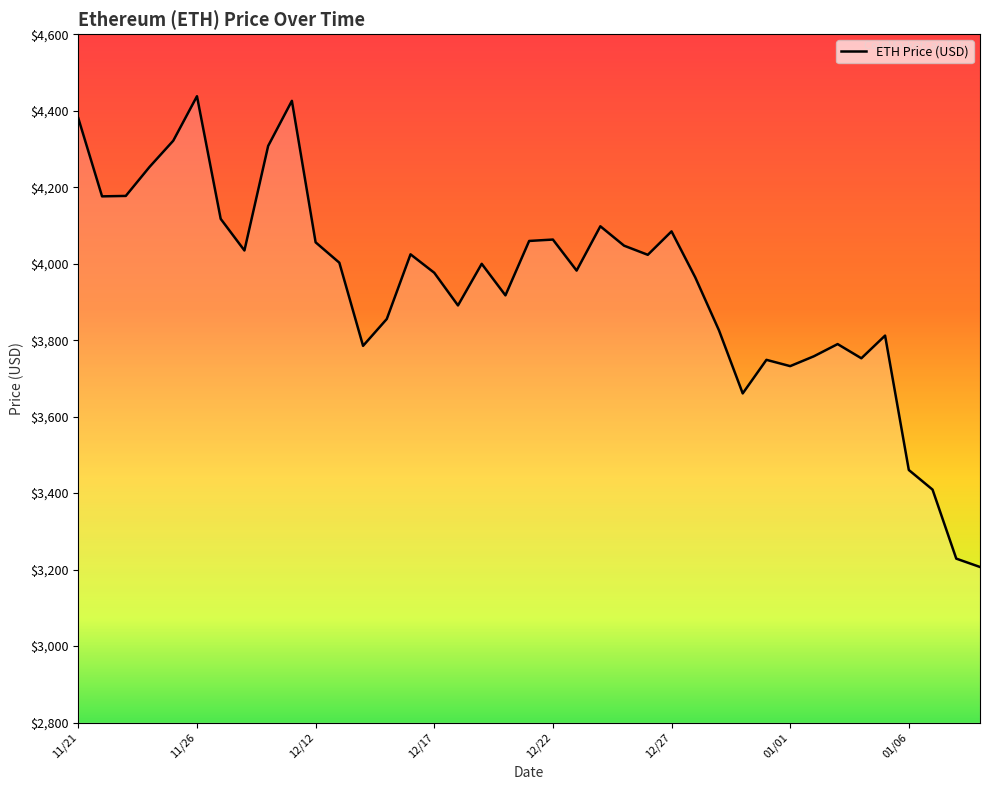

What is the greatest value displayed?

4437.7